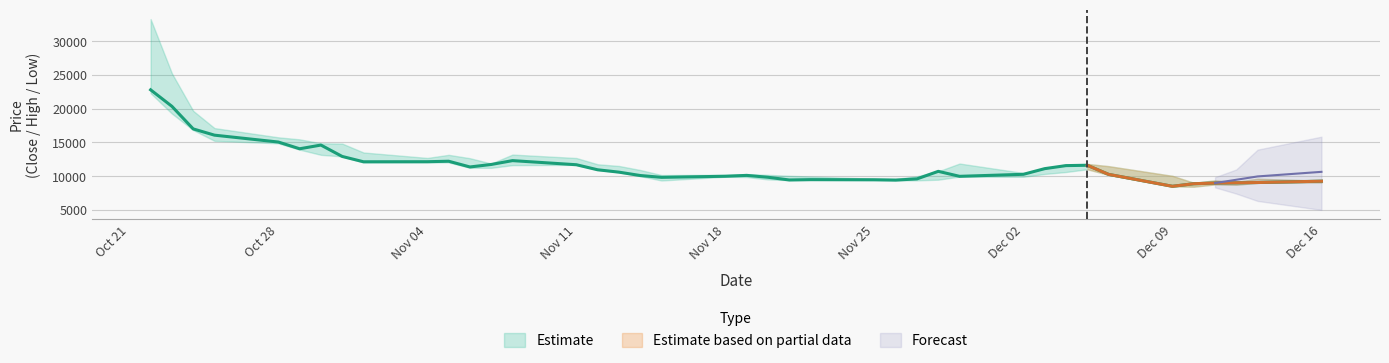

What is the difference between the second highest and second lowest values in the High series?

16100